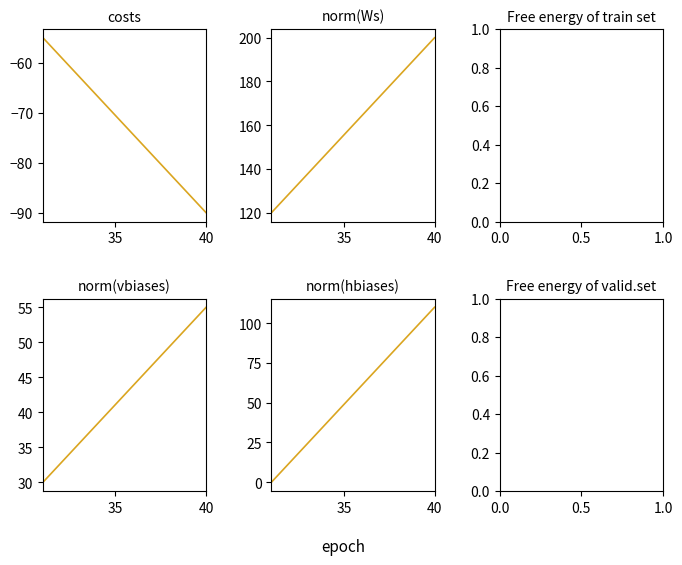

What is the value of the 4th point from the left?

-66.7